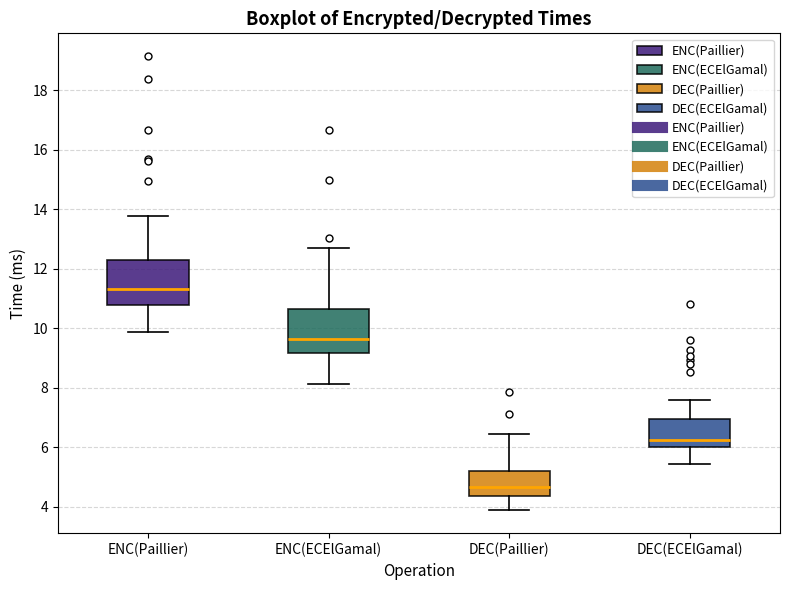

Reading left to right, read every box against the y-axis: the position of its median line, the range the box covers, and the ends of its whiskers. The values are not printed on the chart, so give them approximately, as read against the axis.

ENC(Paillier): median 11.4, box 10.8 to 12.2, whiskers 9.8 to 13.8
ENC(ECElGamal): median 9.6, box 9.2 to 10.6, whiskers 8.2 to 12.8
DEC(Paillier): median 4.6, box 4.4 to 5.2, whiskers 3.8 to 6.4
DEC(ECElGamal): median 6.2, box 6.0 to 7.0, whiskers 5.4 to 7.6